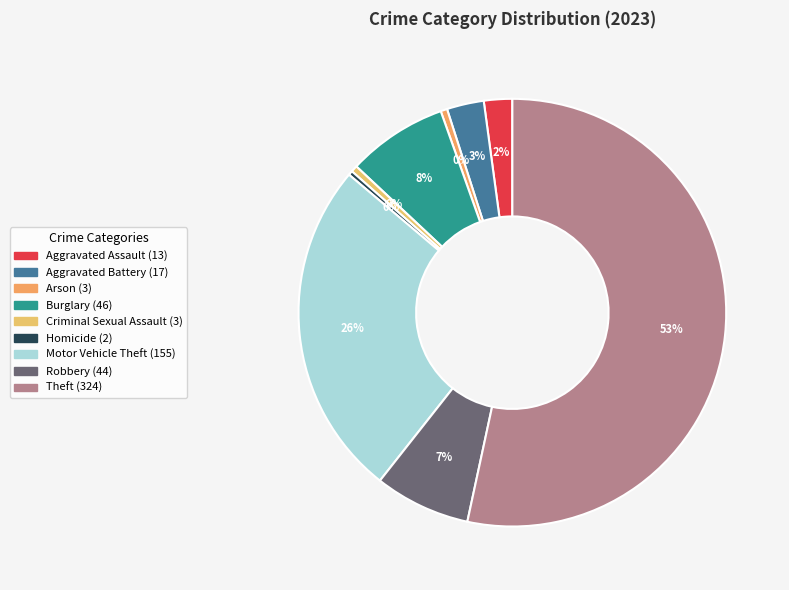

What percentage is the Aggravated Battery slice, to the nearest percent?

3%